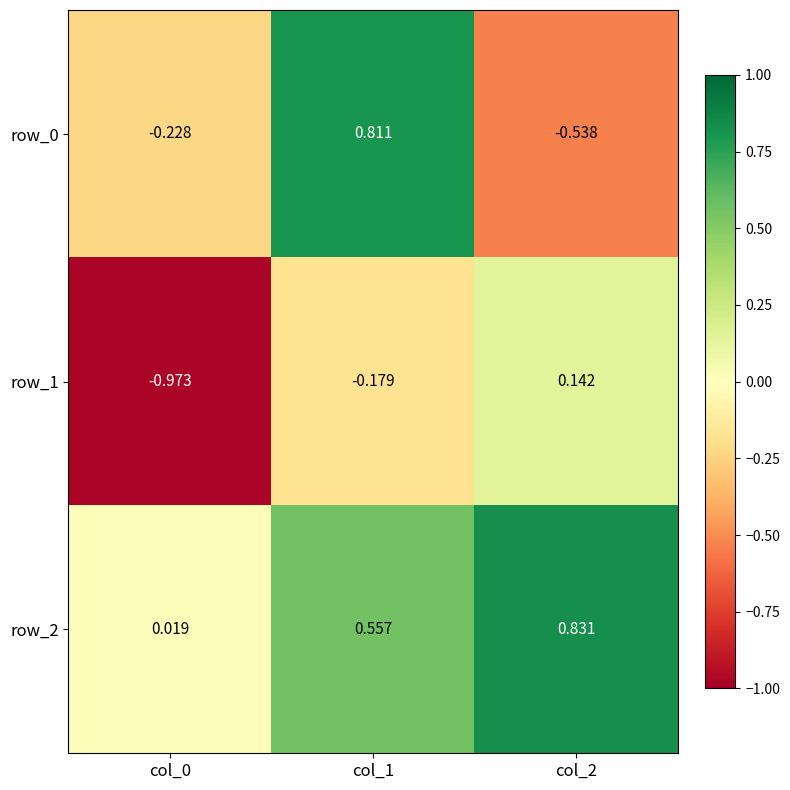

Is the value of row_1 at col_2 greater than the value of row_2 at col_0?

Yes